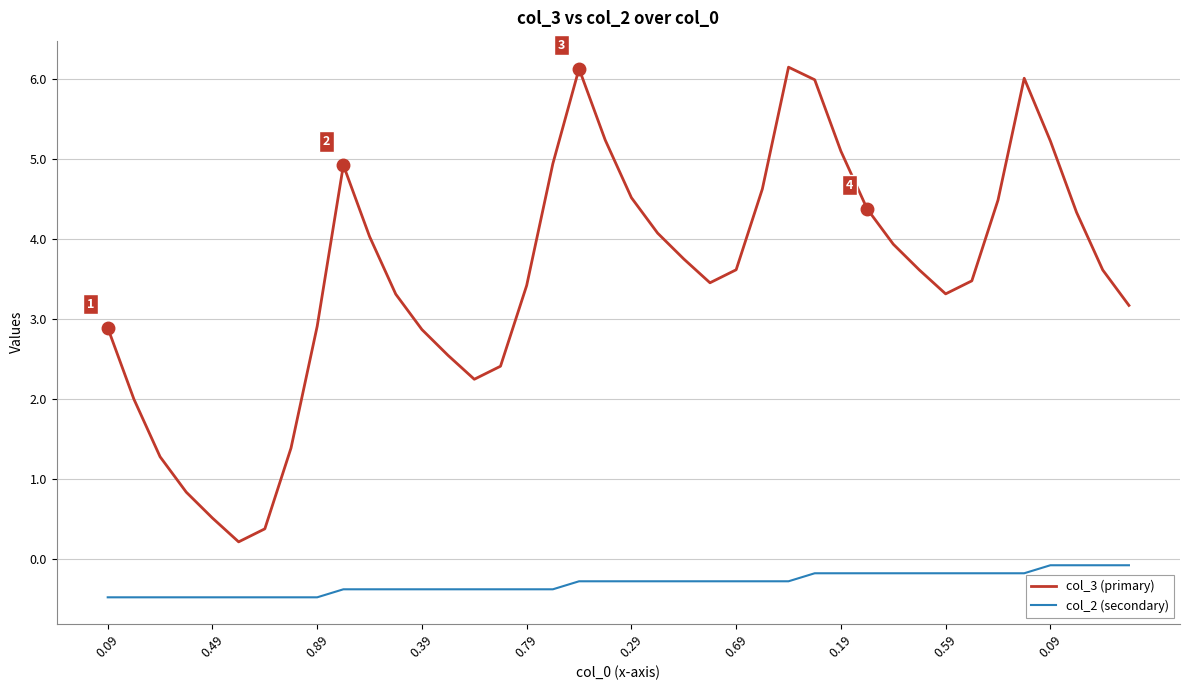

List the series in order of their overall mean, highest first.

col_3 (primary), col_2 (secondary)